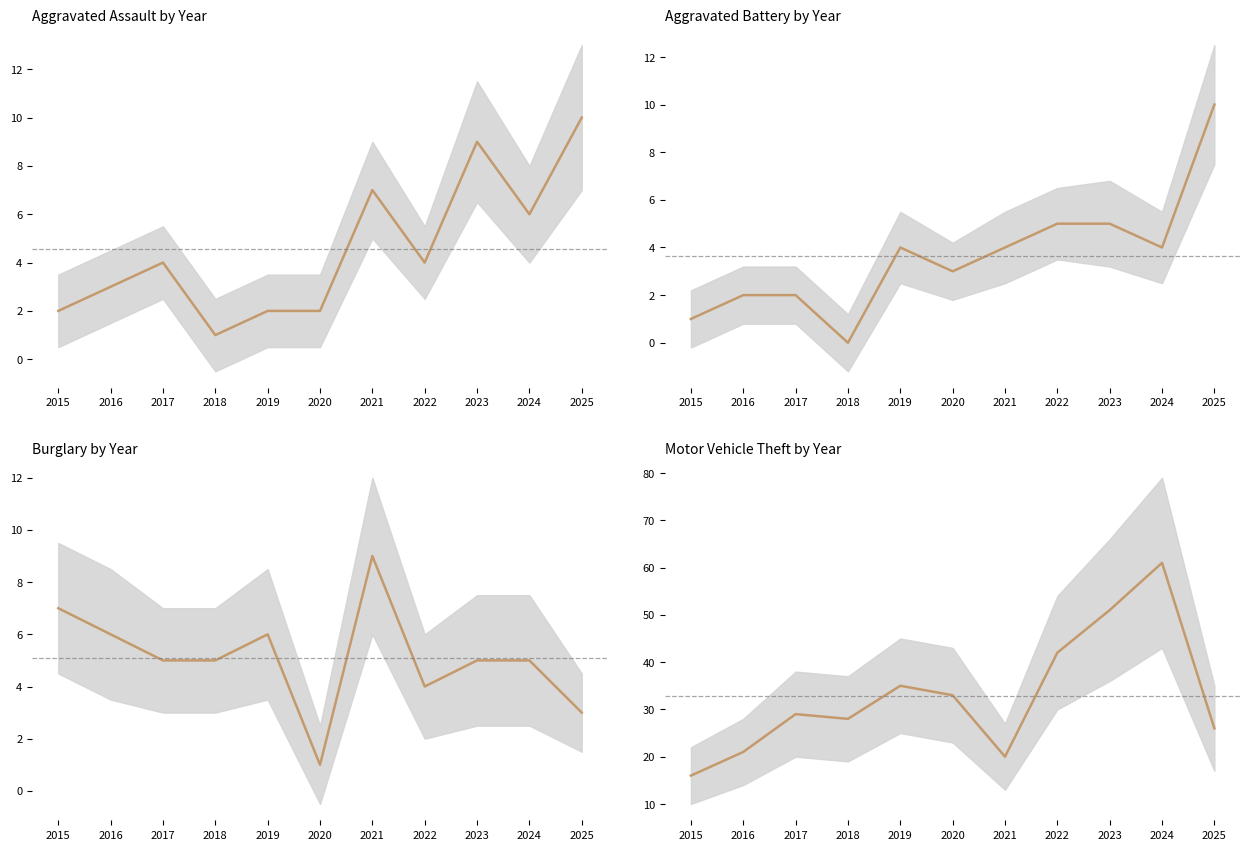

Reading left to right, what are all the values shown in this chart?

Aggravated Assault: 2015=2	2016=3	2017=4	2018=1	2019=2	2020=2	2021=7	2022=4	2023=9	2024=6	2025=10
Aggravated Battery: 2015=1	2016=2	2017=2	2018=0	2019=4	2020=3	2021=4	2022=5	2023=5	2024=4	2025=10
Burglary: 2015=7	2016=6	2017=5	2018=5	2019=6	2020=1	2021=9	2022=4	2023=5	2024=5	2025=3
Motor Vehicle Theft: 2015=16	2016=21	2017=29	2018=28	2019=35	2020=33	2021=20	2022=42	2023=51	2024=61	2025=26